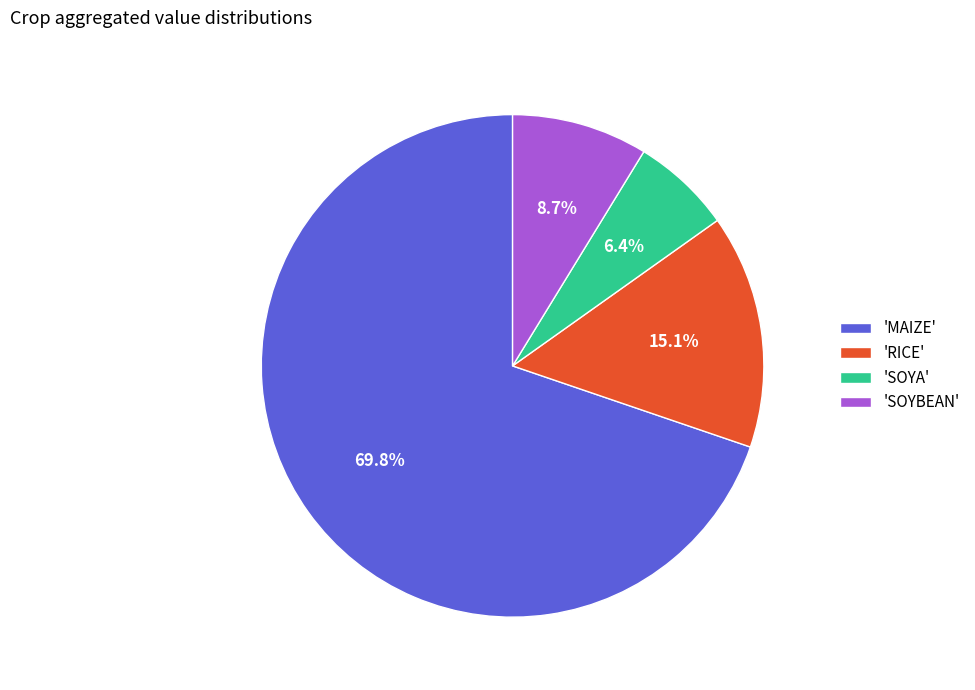

Do 'RICE' and 'SOYBEAN' together represent more than half of the pie?

No